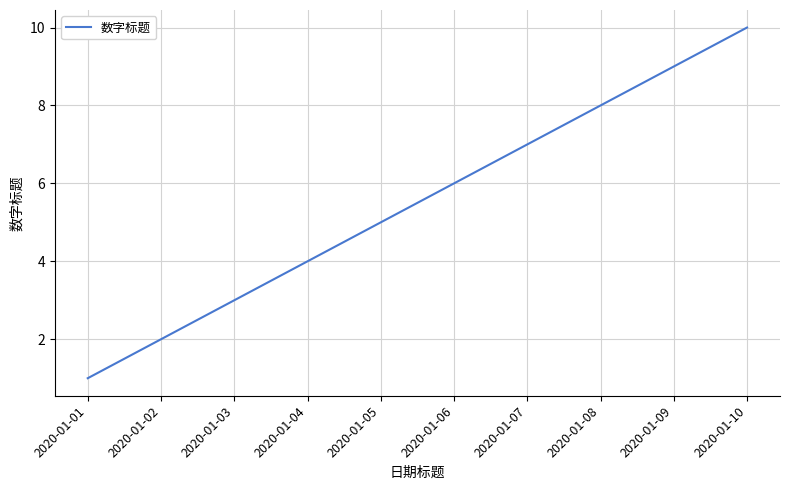

What is the change in value from 2020-01-01 to 2020-01-03?

+2